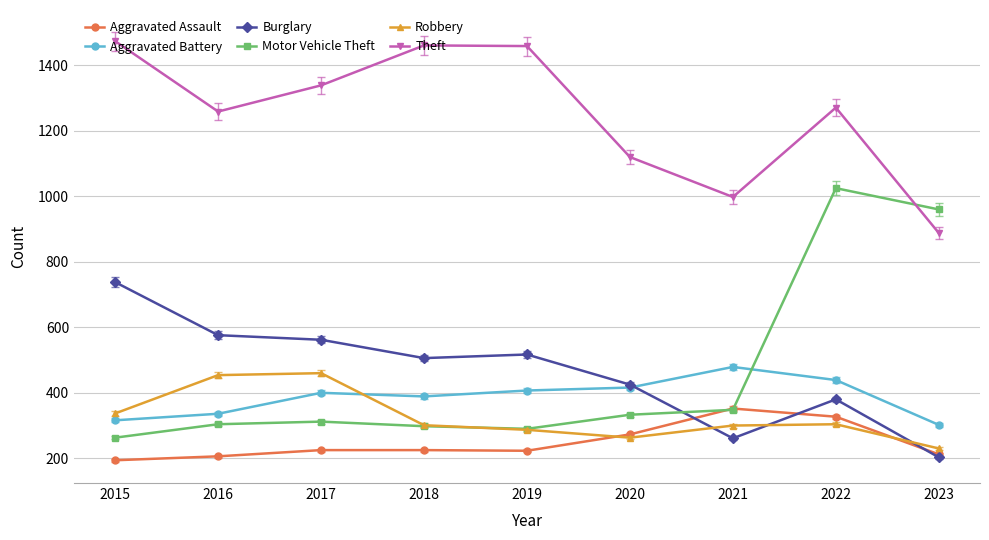

Is it true that Robbery equals 337 at 2015?

True